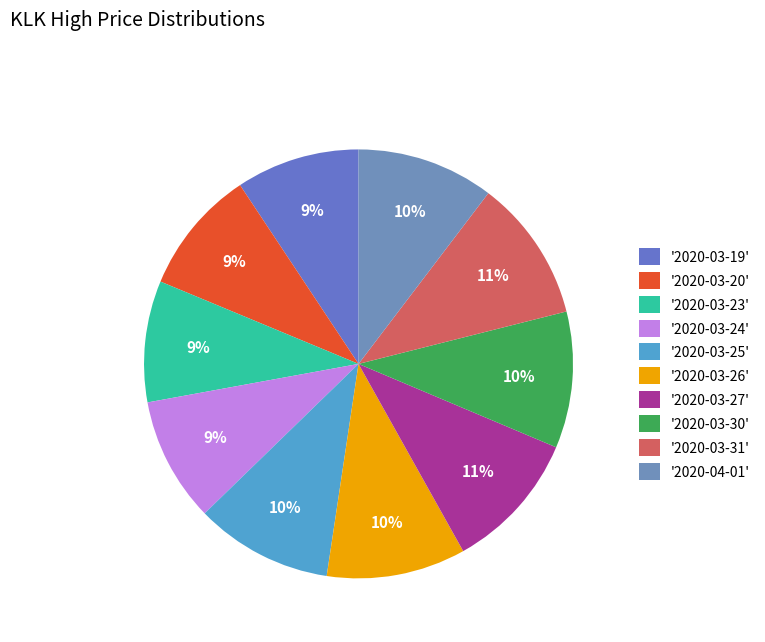

Count the number of slices in the pie.

10